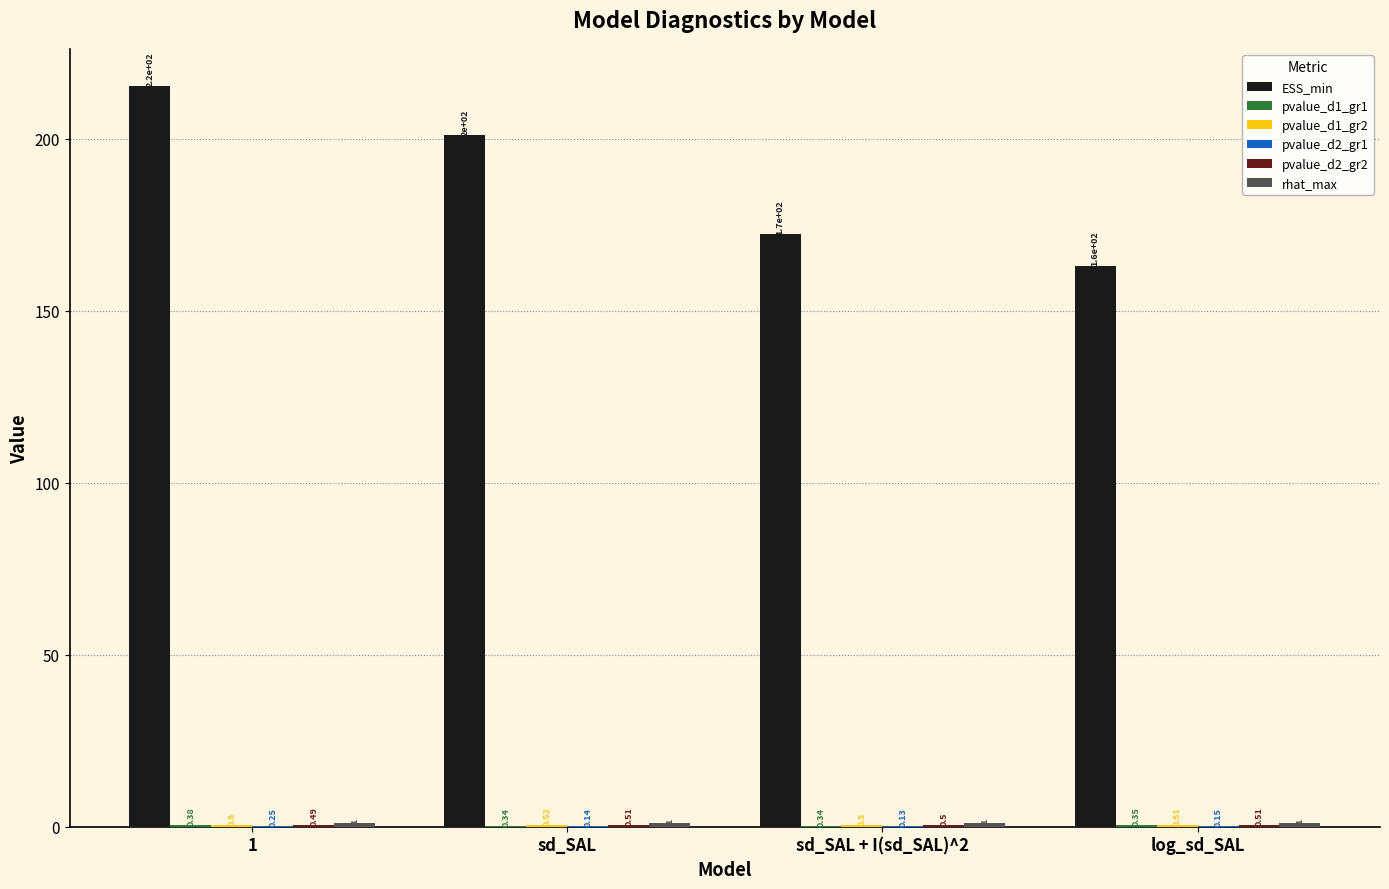

What is the total value across all series at 1?

217.9